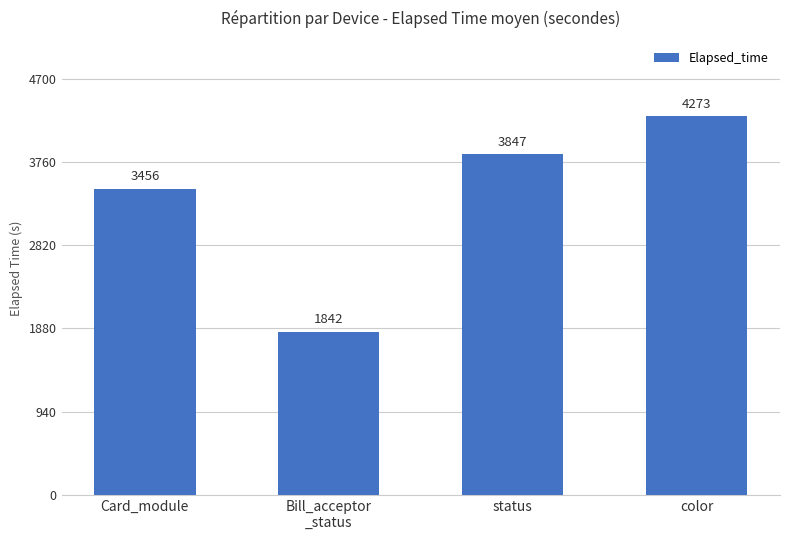

Which category has the highest value across all series?

color